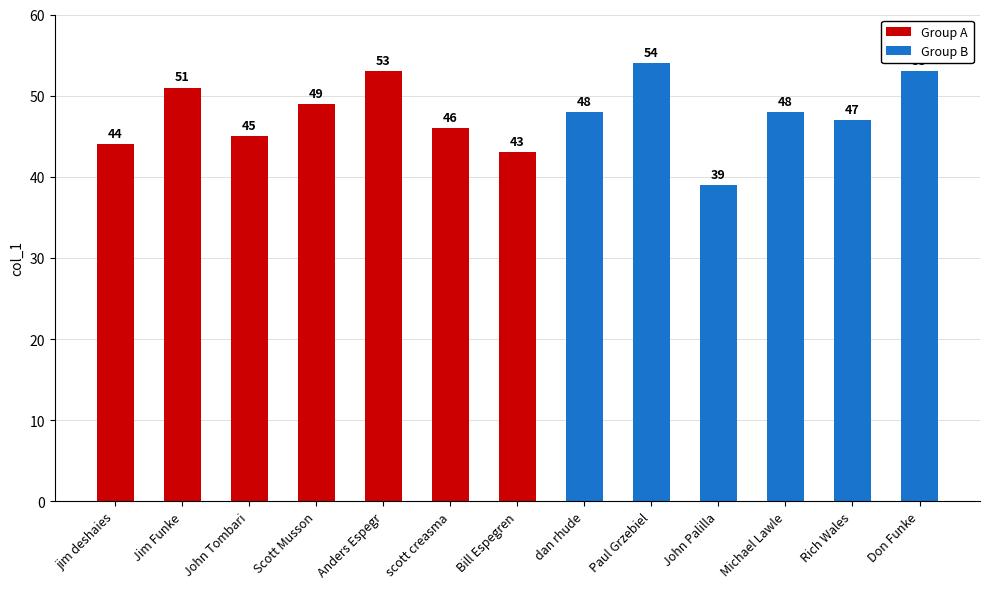

What is the difference between the values at Anders Espegr and John Palilla?

14